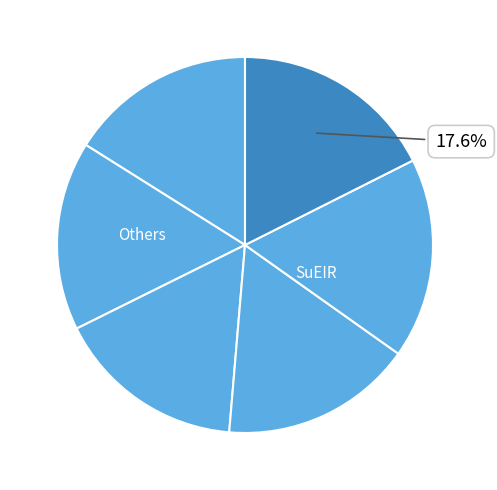

Which category has the biggest portion of the pie?

UCLA-SuEIR